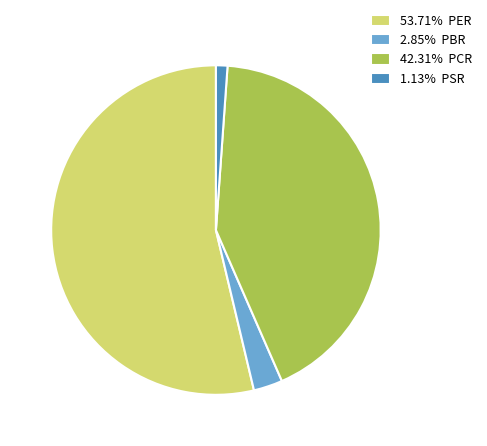

How many segments does this pie chart have?

4